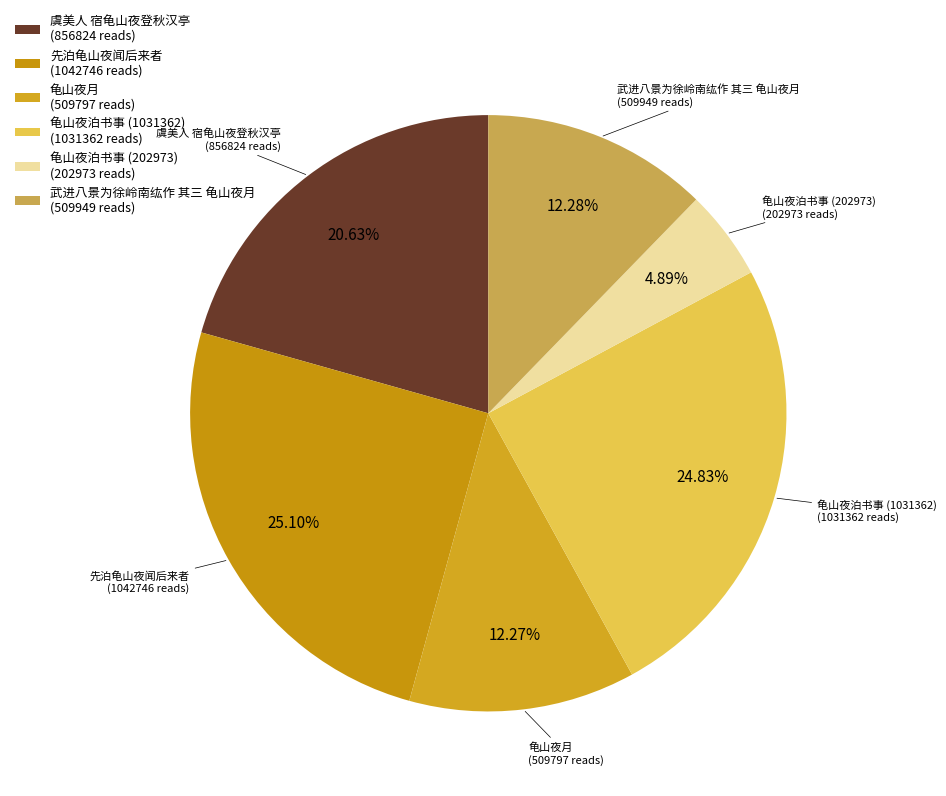

To the nearest percent, what percentage of the pie is 龟山夜泊书事 (202973)?

5%